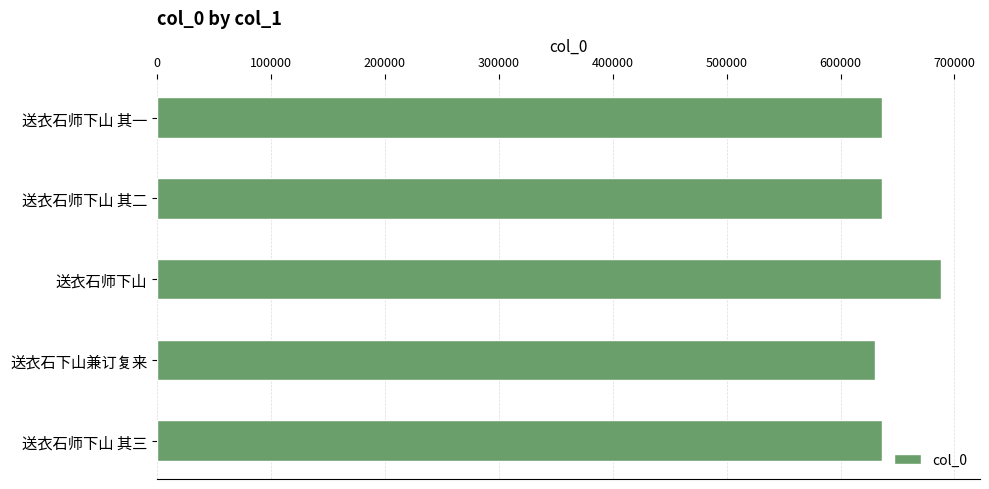

Approximately how many times larger is the value at 送衣石师下山 其一 compared to 送衣石师下山?

0.9